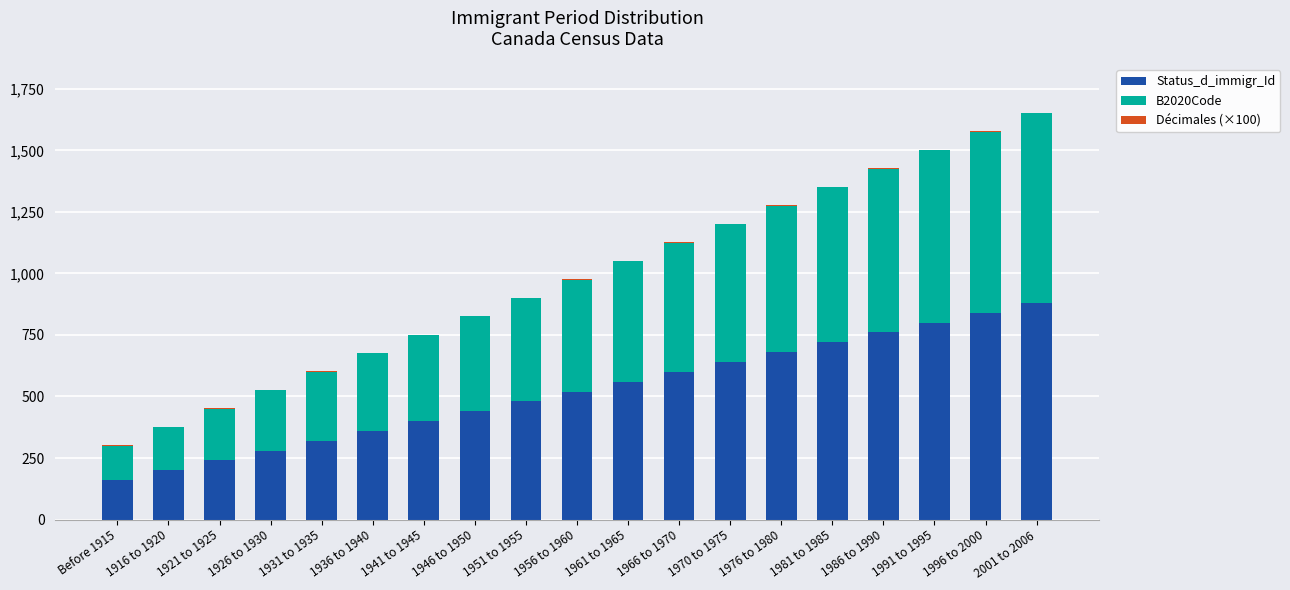

Does the chart contain stacked bars?

Yes